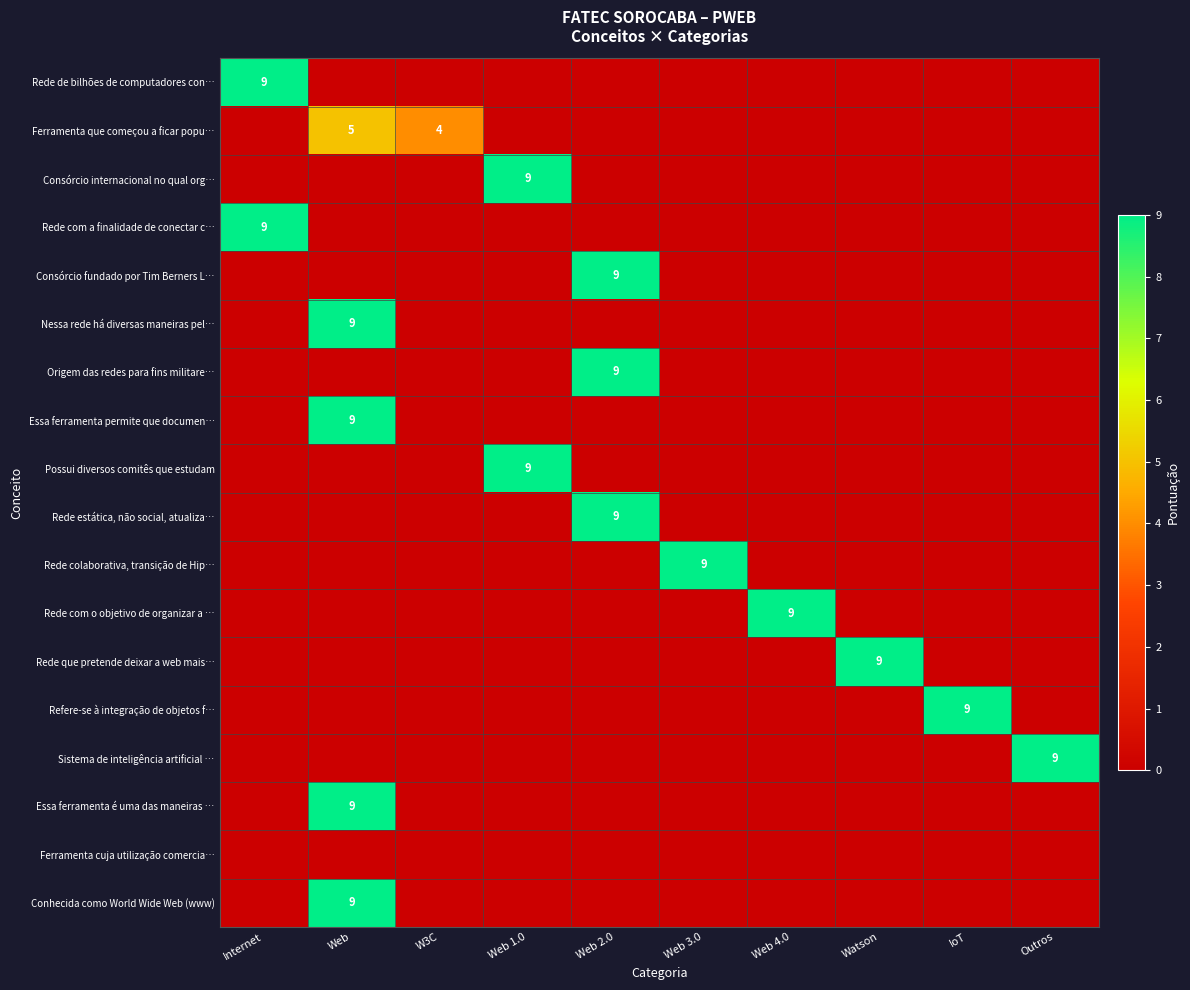

At which label does Essa ferramenta é uma das maneiras … reach its minimum?

Internet